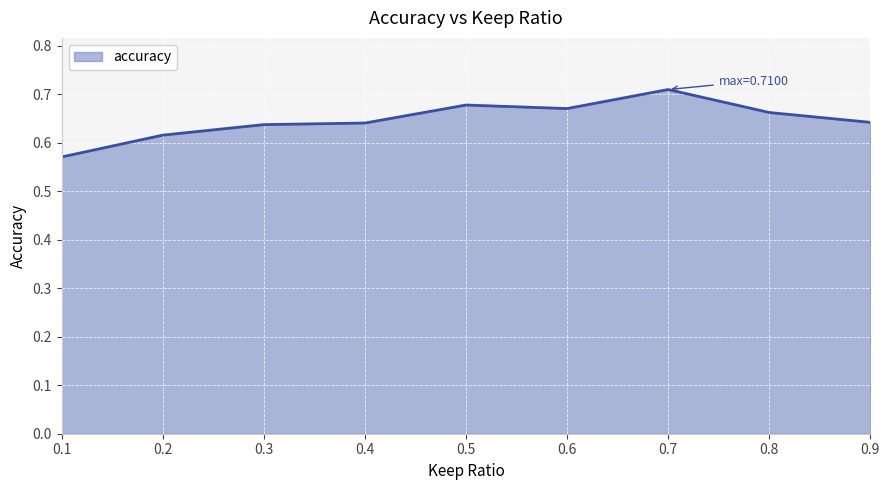

Count the values in the range 0 to 1.

9